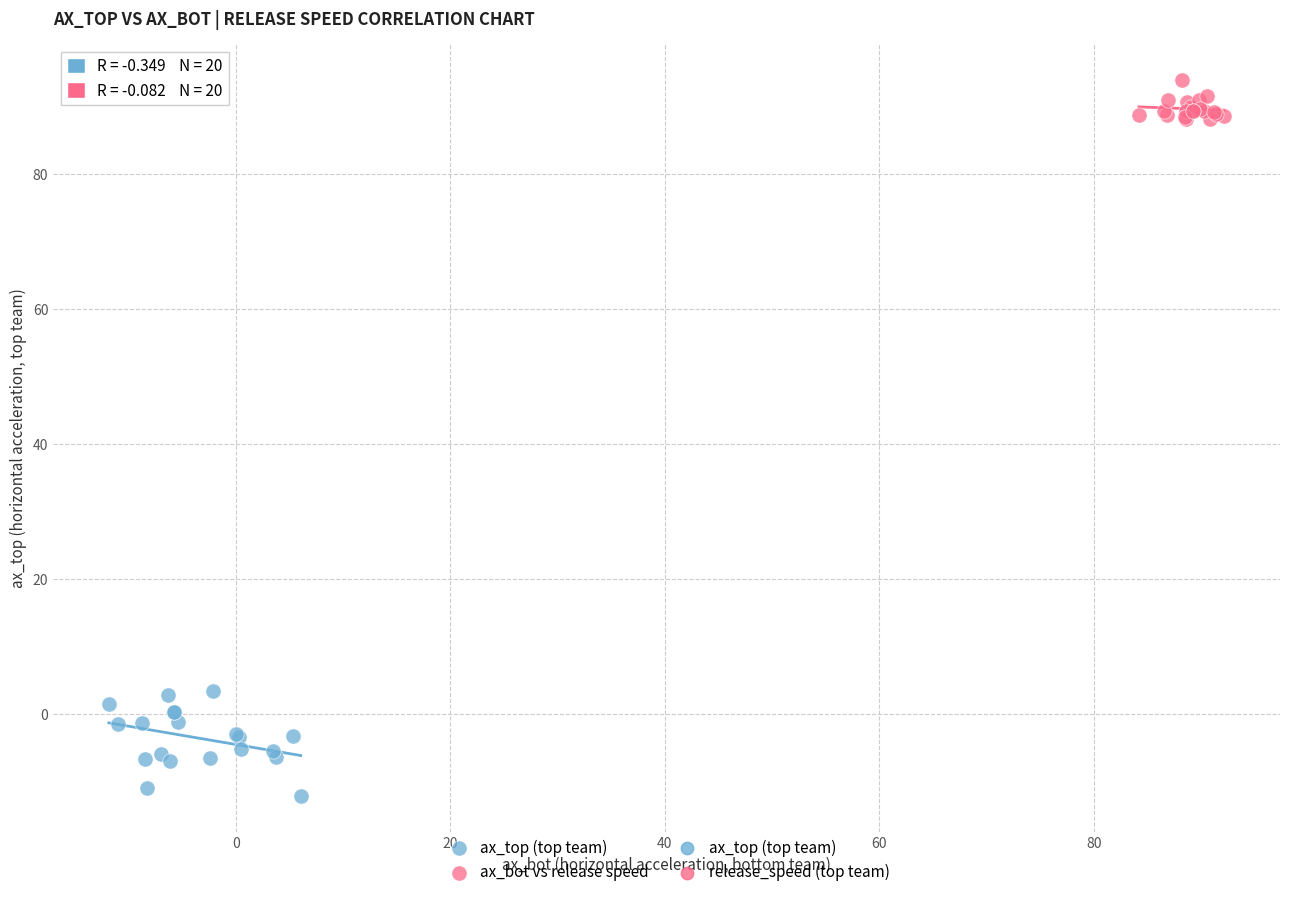

Which series has the largest Y range (max minus min)?

ax_top (top team)